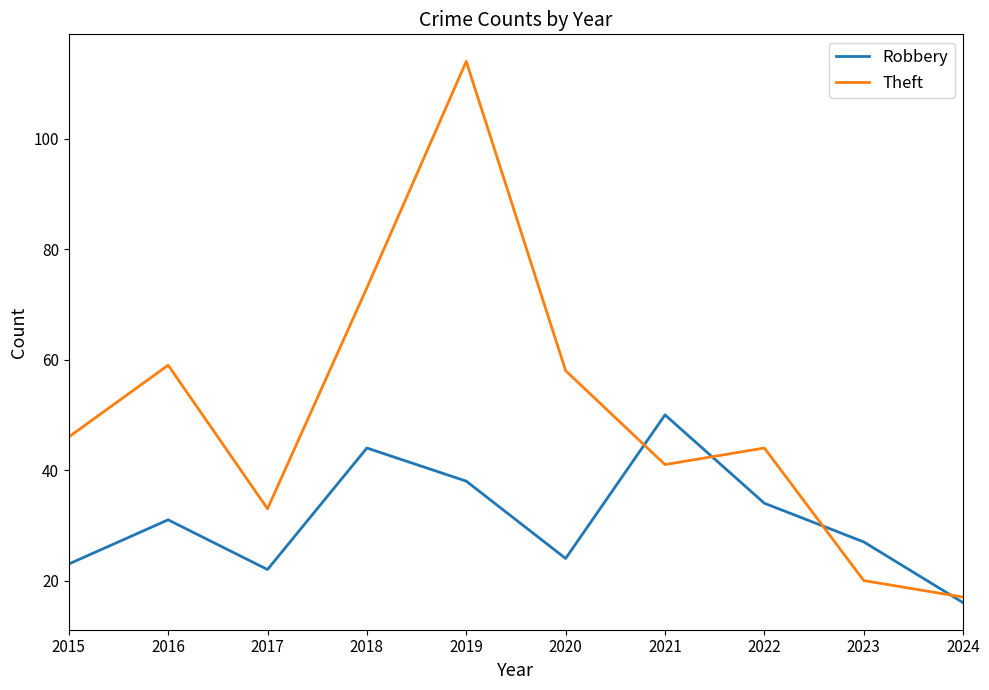

What is the spread (max minus min) of values at 2018?

29